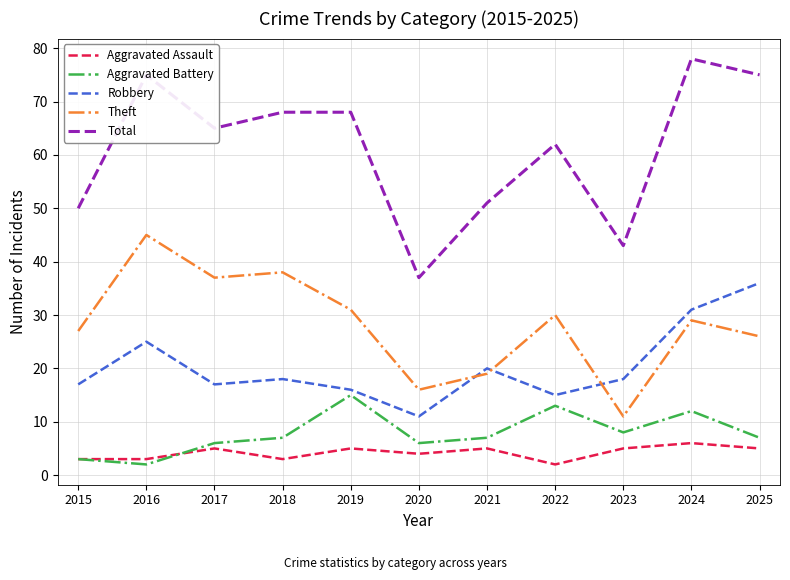

Rank the series at 2021 from highest to lowest value.

Total, Robbery, Theft, Aggravated Battery, Aggravated Assault